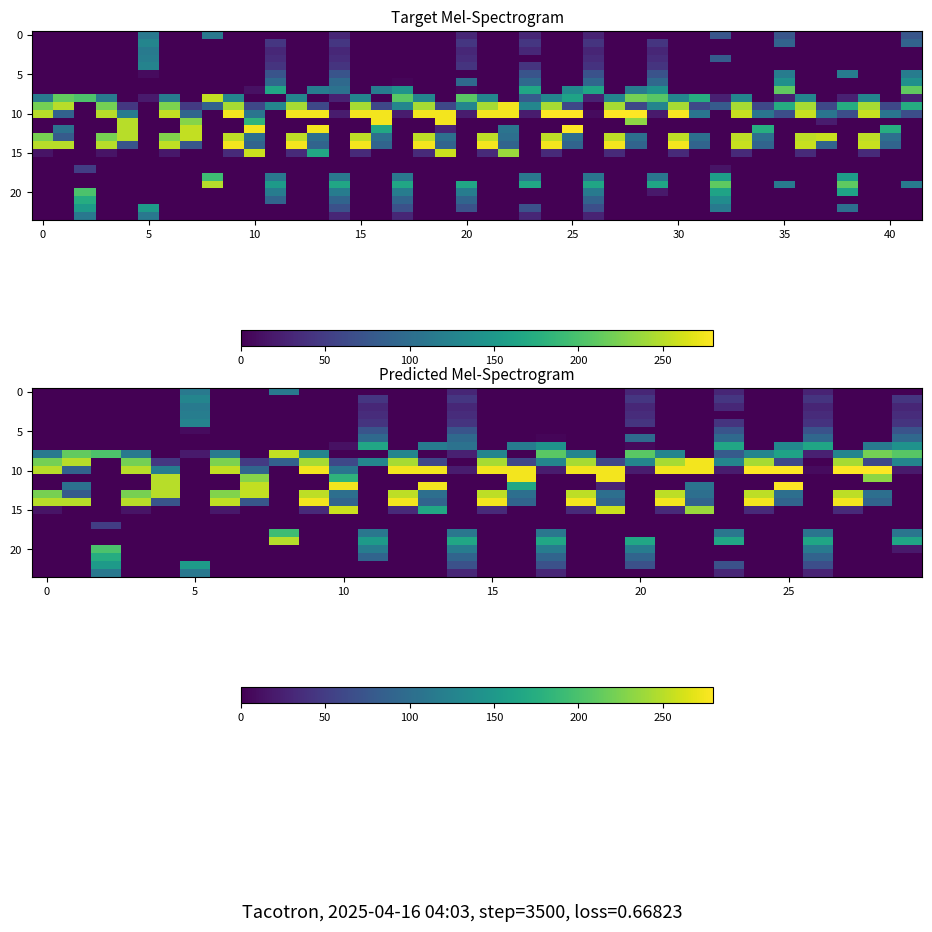

How many data points in 20 are above 0?

7